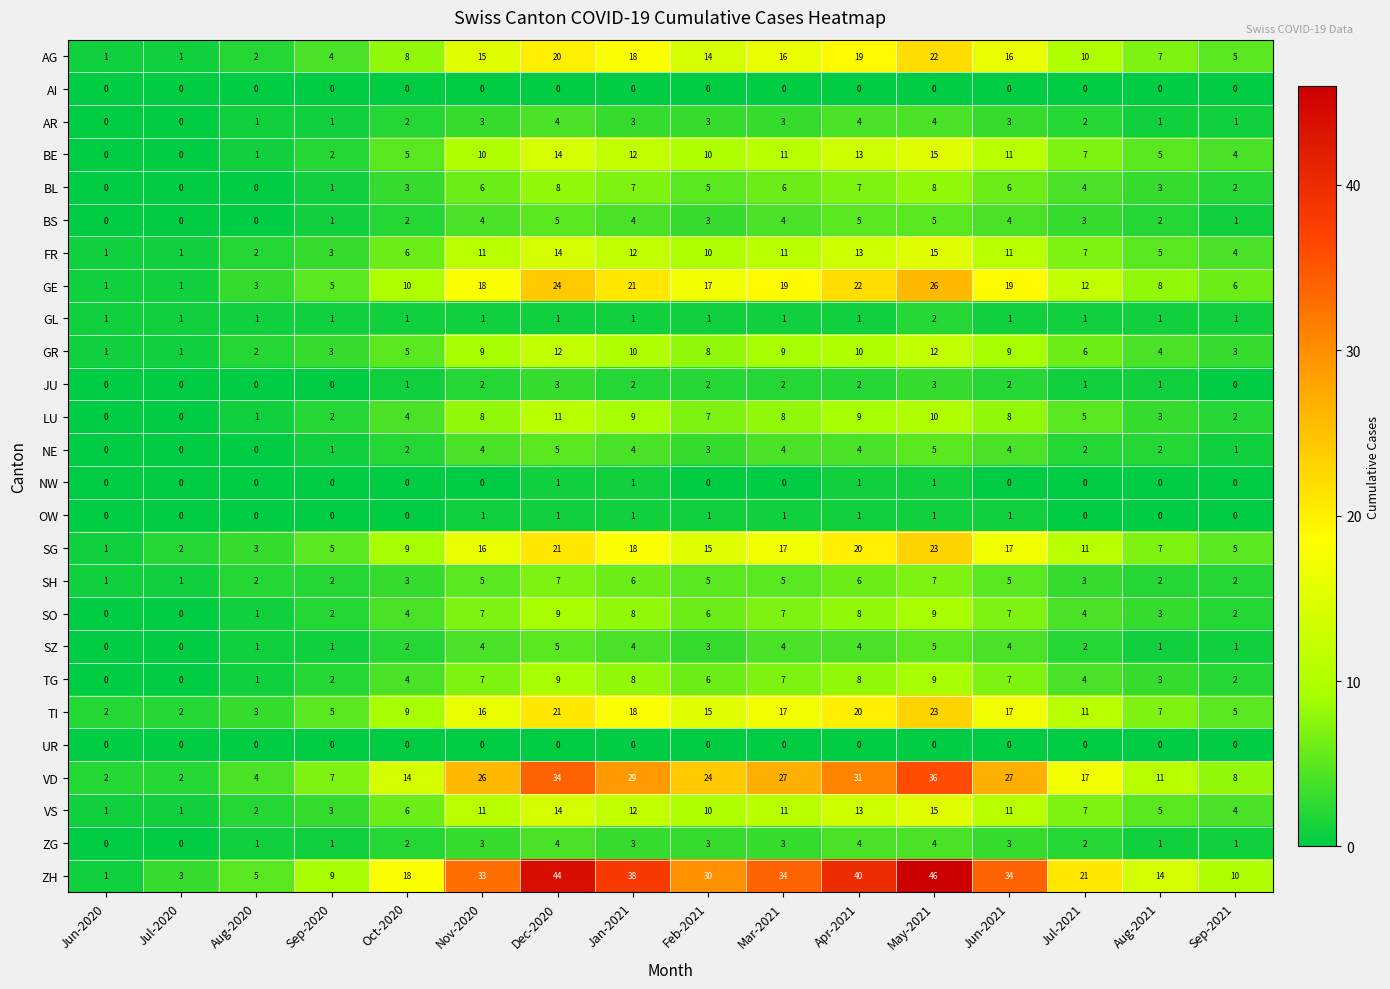

Count the JU values in the range 0 to 2.

14